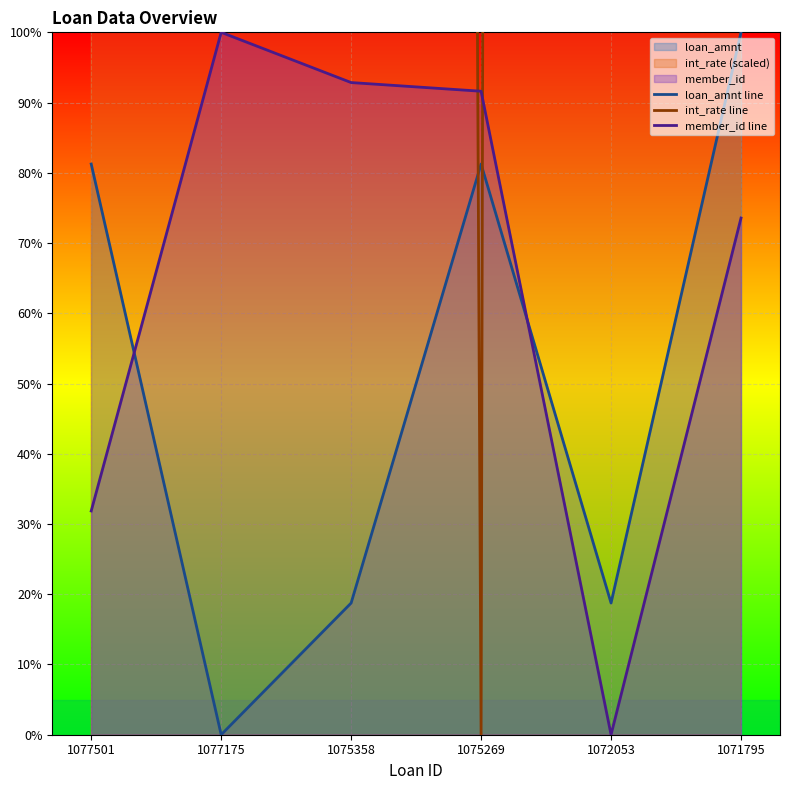

Reading left to right, transcribe all the data shown in this chart.

loan_amnt line: 1077501=81.2	1077175=0.0	1075358=18.8	1075269=81.2	1072053=18.8	1071795=100.0
int_rate line: 1077501=2055.3	1077175=6023.9	1075358=3580.0	1075269=0.0	1072053=8026.9	1071795=10000.0
member_id line: 1077501=31.9	1077175=100.0	1075358=92.8	1075269=91.6	1072053=0.0	1071795=73.6